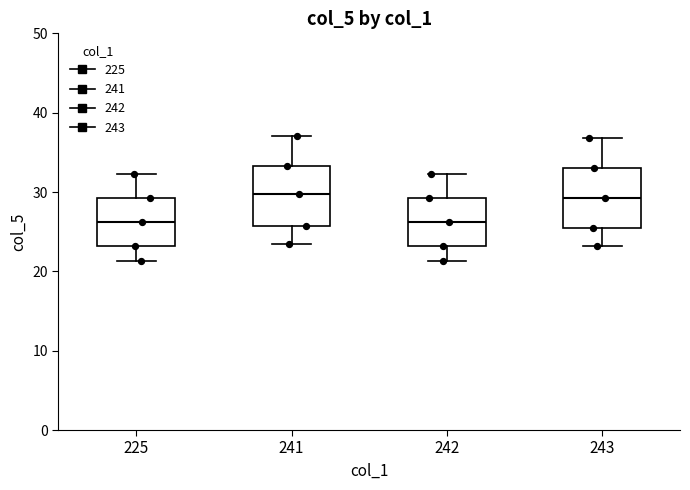

Reading left to right, read every box against the y-axis: the position of its median line, the range the box covers, and the ends of its whiskers. The values are not printed on the chart, so give them approximately, as read against the axis.

225: median 26, box 23 to 29, whiskers 21 to 32
241: median 30, box 26 to 33, whiskers 24 to 37
242: median 26, box 23 to 29, whiskers 21 to 32
243: median 29, box 26 to 33, whiskers 23 to 37